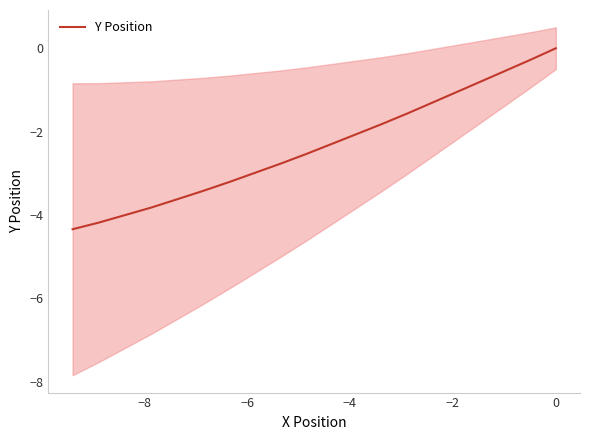

True or false: the data has more than 1 interior local peaks.

False